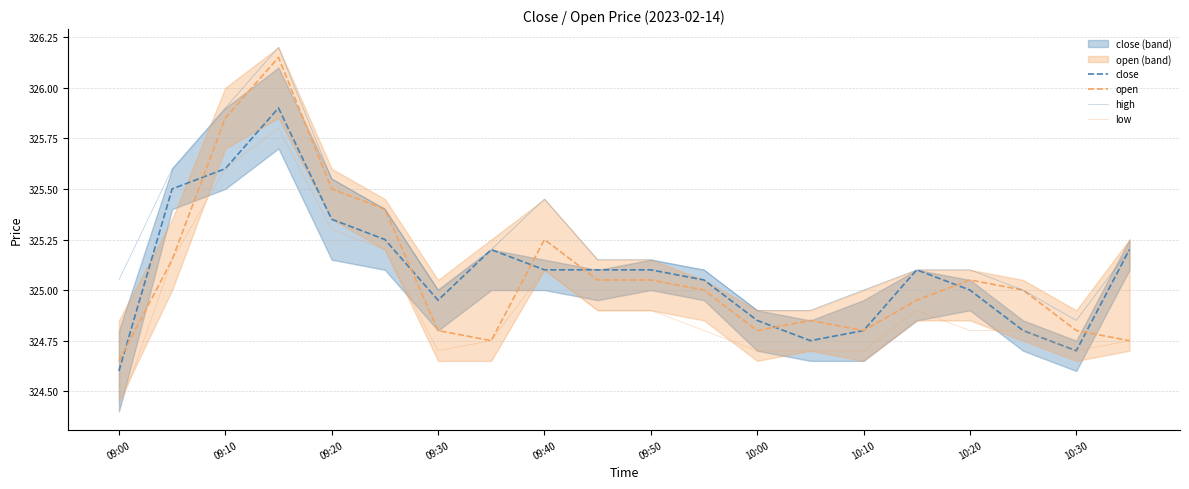

Where does the high series first go above 325?

09:00